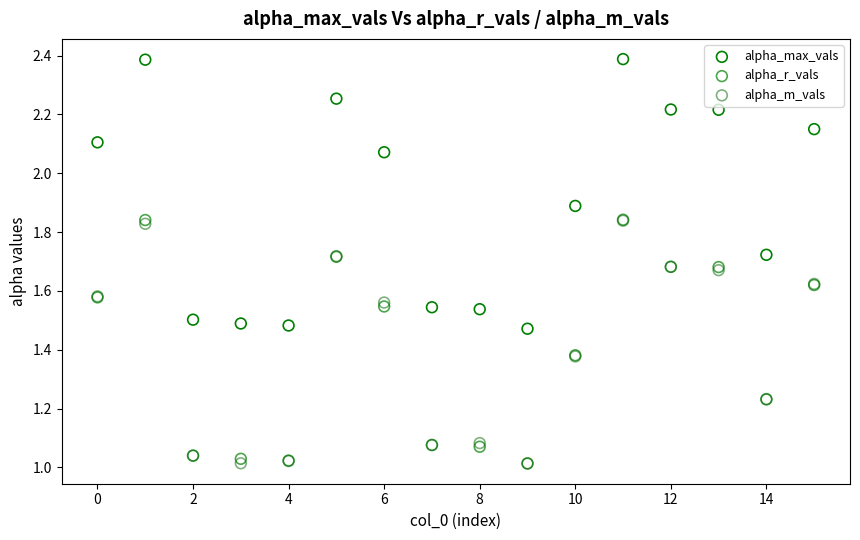

Which series contains the highest Y value?

alpha_max_vals